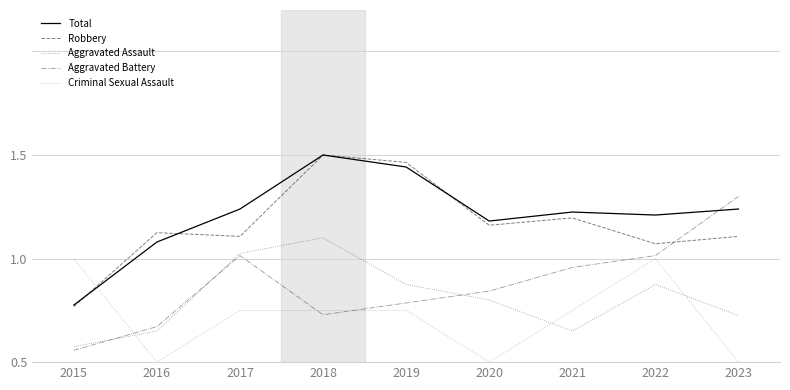

Does the chart display data point markers on the line(s)?

No